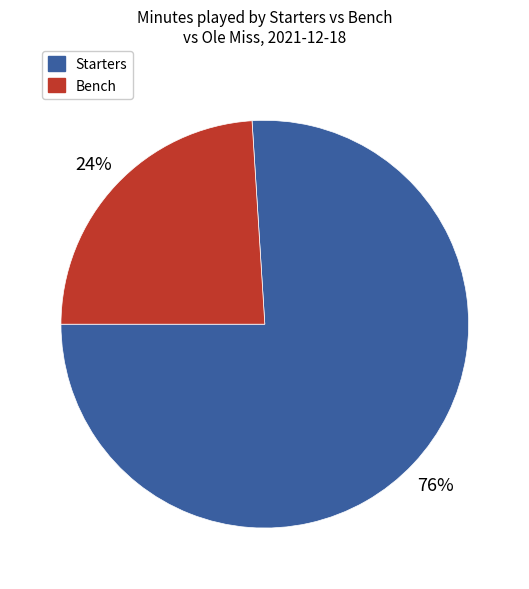

What percentage is the Starters slice, to the nearest percent?

76%